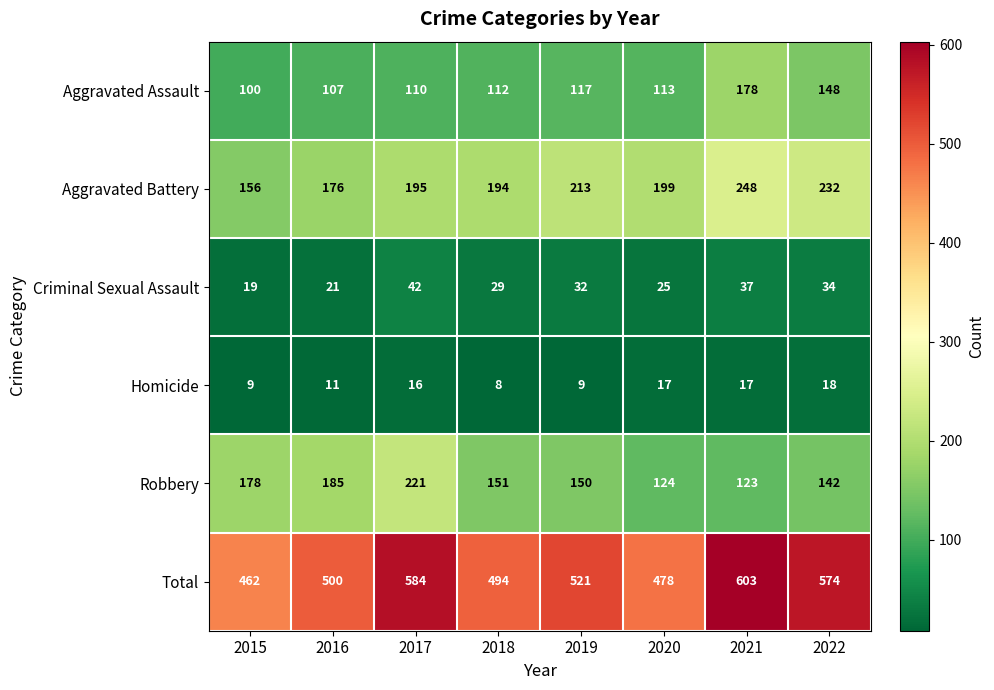

Which series has the widest spread of values?

Total